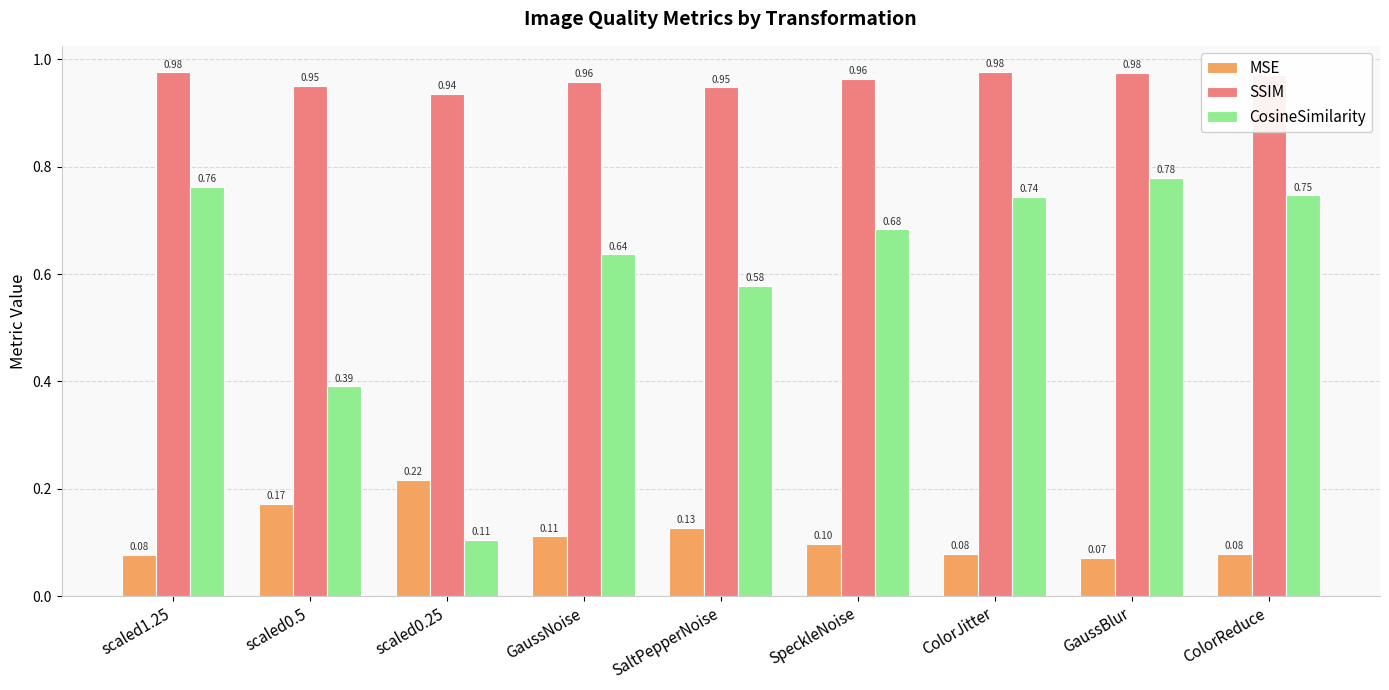

Is the value of MSE at SaltPepperNoise greater than the value of SSIM at ColorReduce?

No